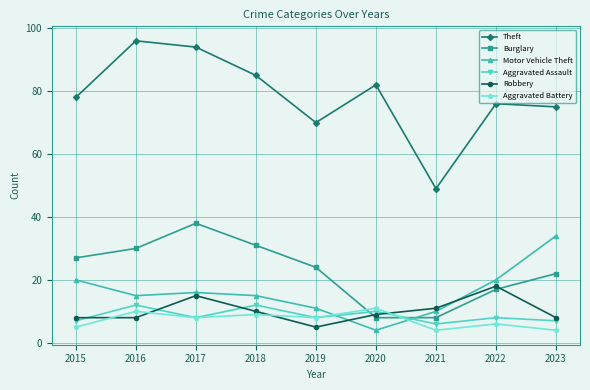

At which label does Aggravated Battery first exceed 8?

2016